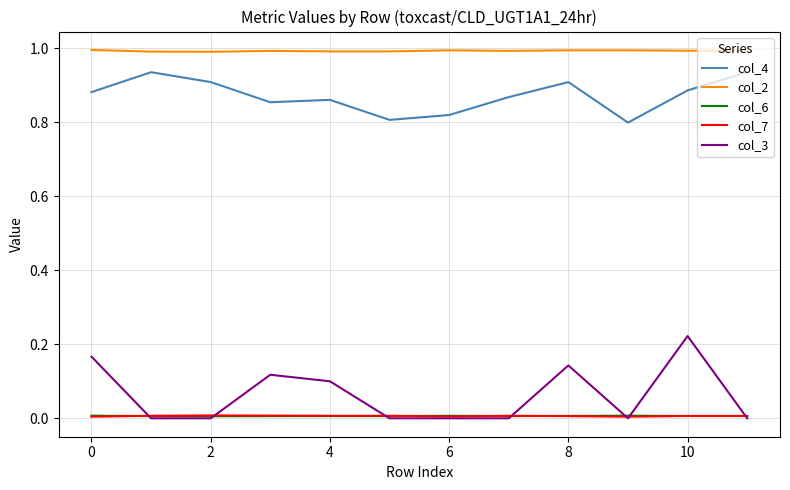

What is the greatest value displayed?

1.0